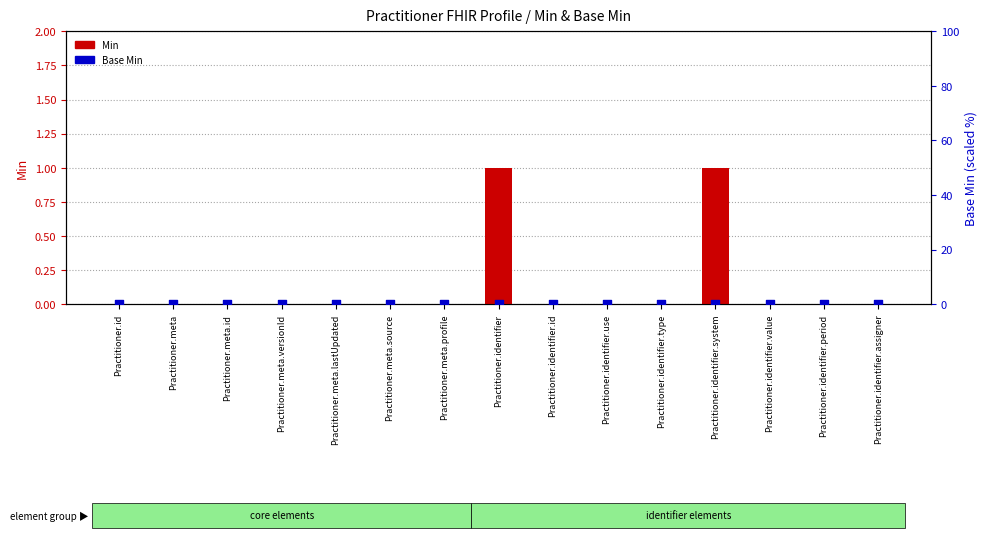

At how many categories does at least one series exceed 0?

2